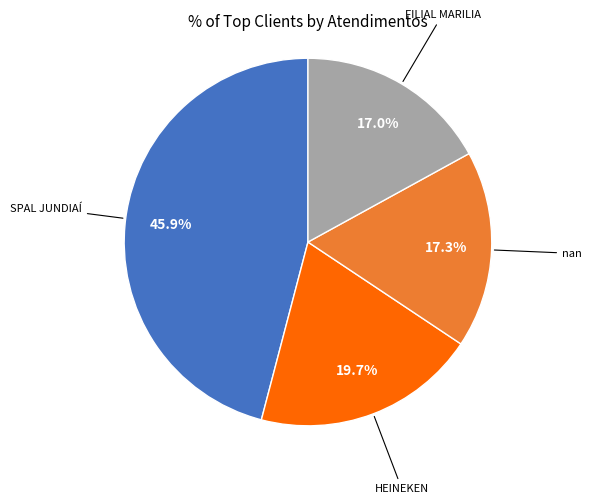

To the nearest percent, what is the average slice percentage?

25%